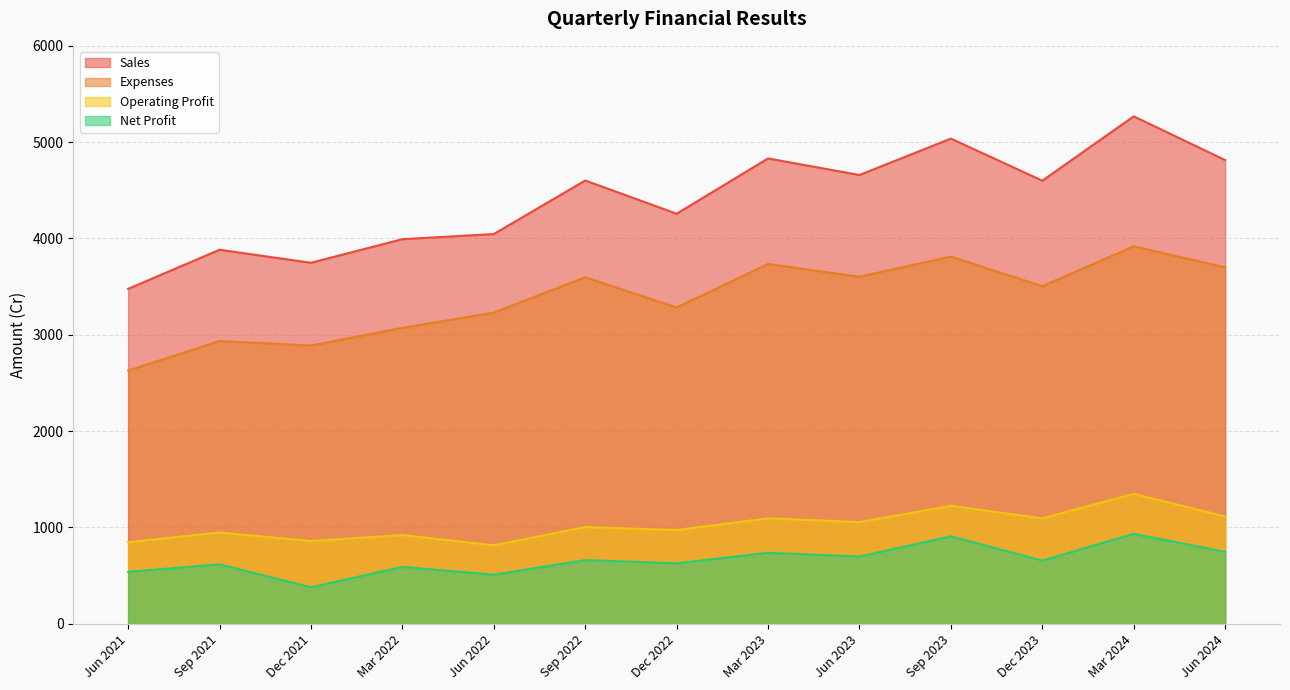

What is the label of the 3rd point from the right?

Dec 2023